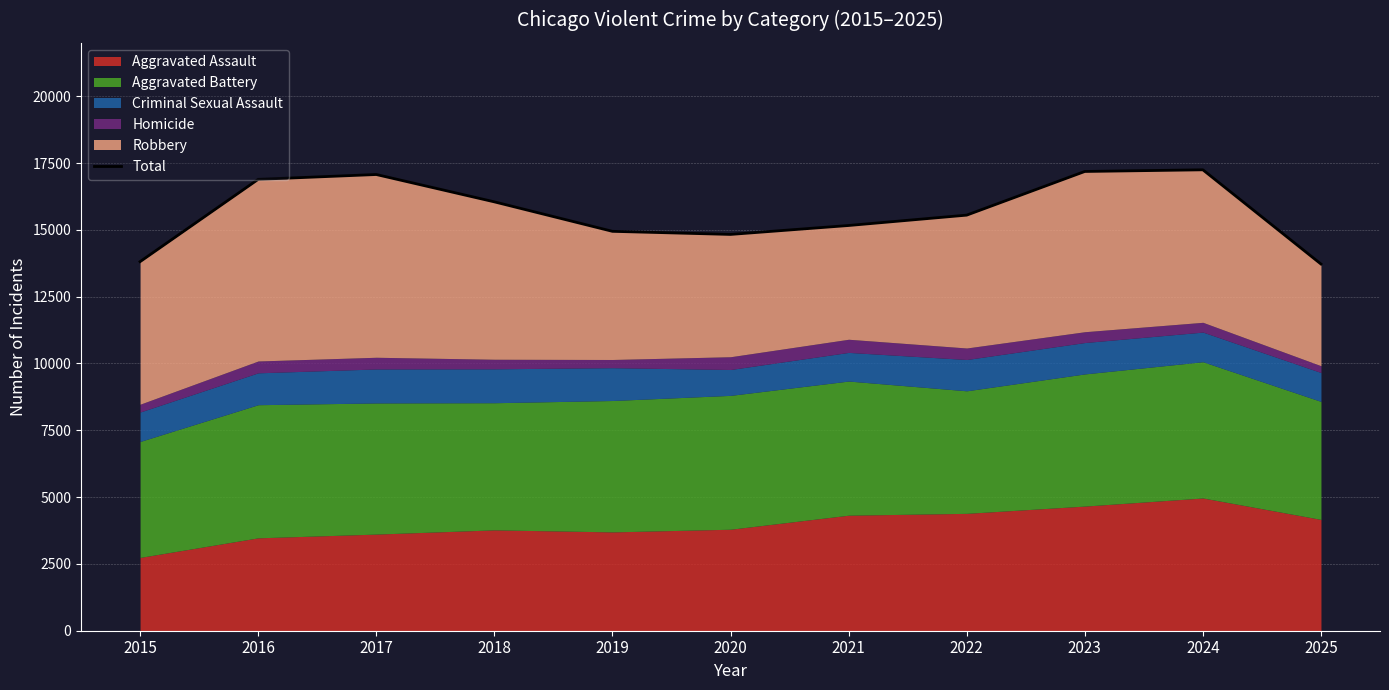

Reading left to right, list all the values displayed in this chart.

2015=13811	2016=16891	2017=17072	2018=16049	2019=14946	2020=14830	2021=15164	2022=15552	2023=17186	2024=17248	2025=13722